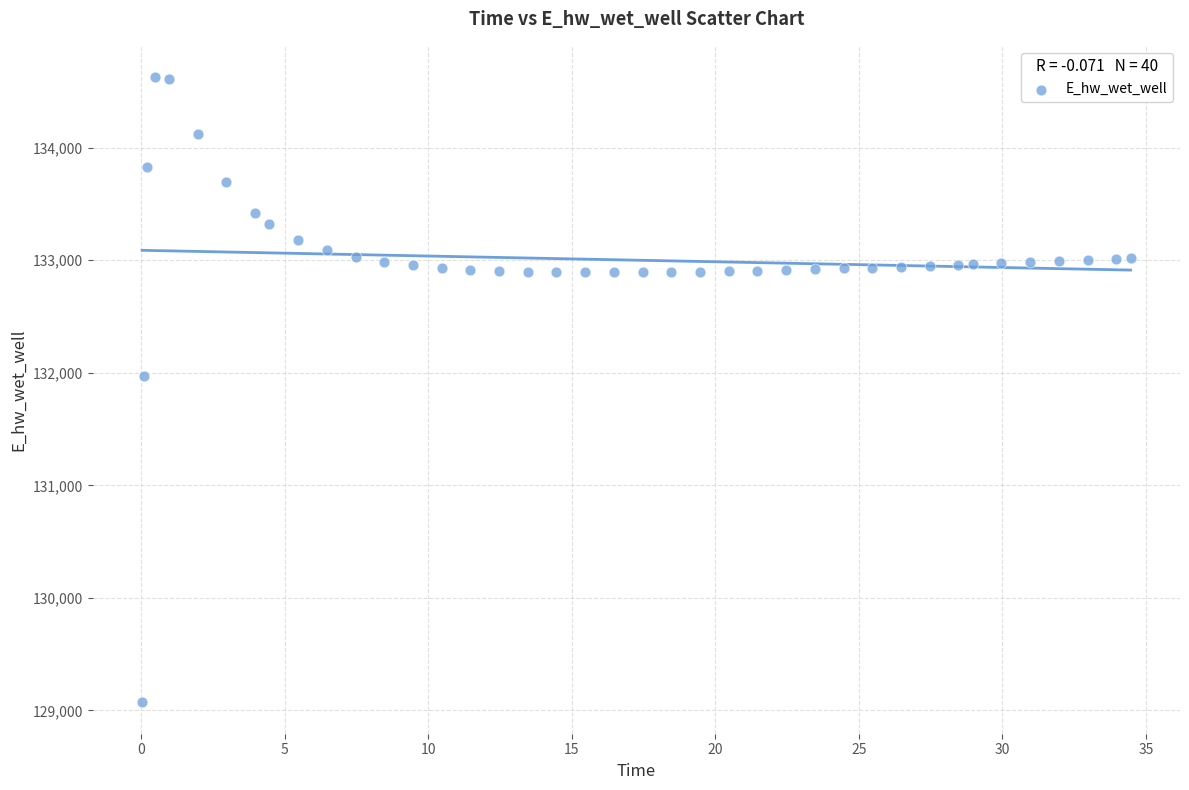

What Y value in the scatter plot is closest to 131849?

131970.0